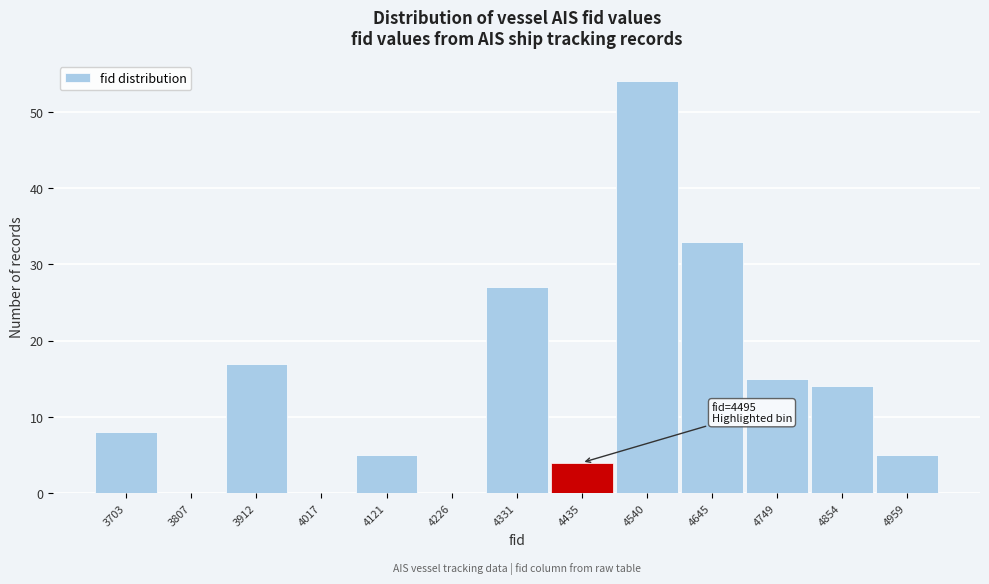

Reading right to left, what are all the values shown in this chart?

4959=5	4854=14	4749=15	4645=33	4540=54	4435=4	4331=27	4226=0	4121=5	4017=0	3912=17	3807=0	3703=8